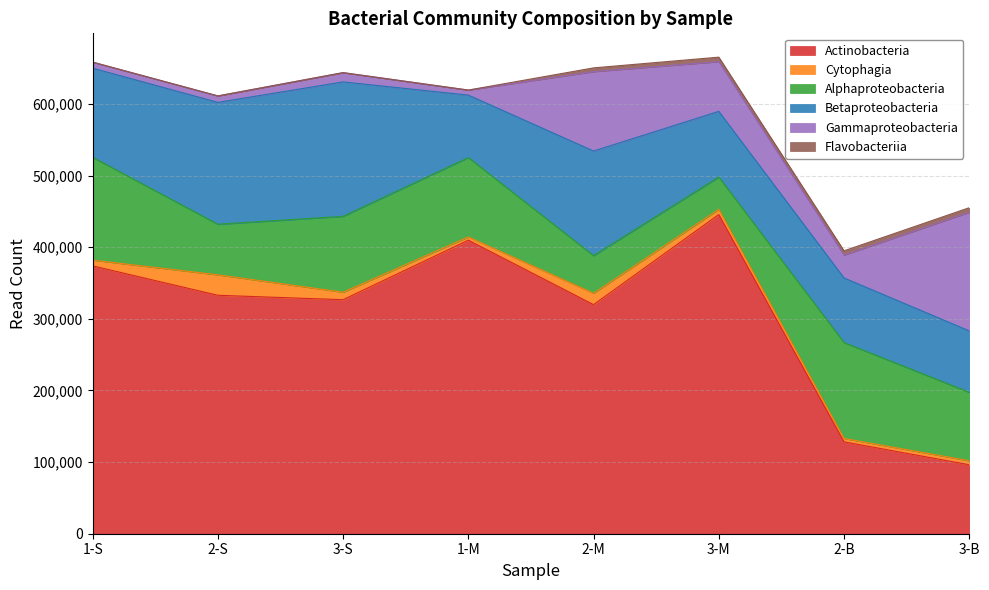

At 2-S, list the series in order from smallest to largest.

Flavobacteriia, Gammaproteobacteria, Cytophagia, Alphaproteobacteria, Betaproteobacteria, Actinobacteria